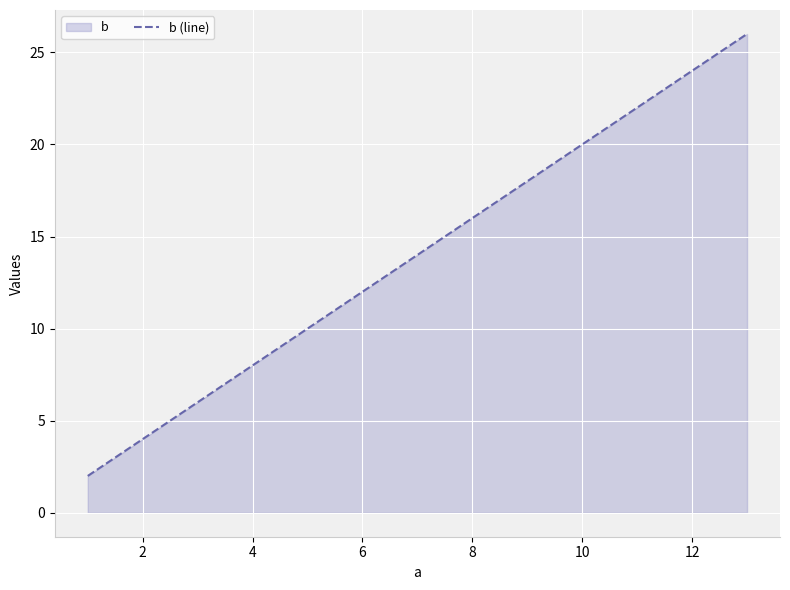

What is the sum of all values?

182